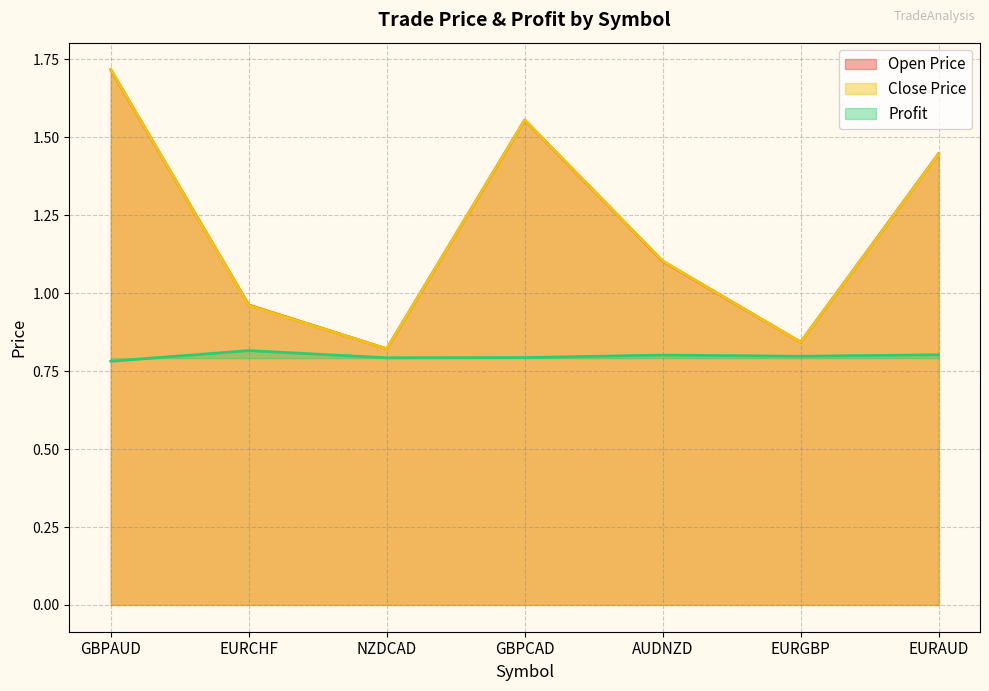

Does the chart display data point markers on the line(s)?

No